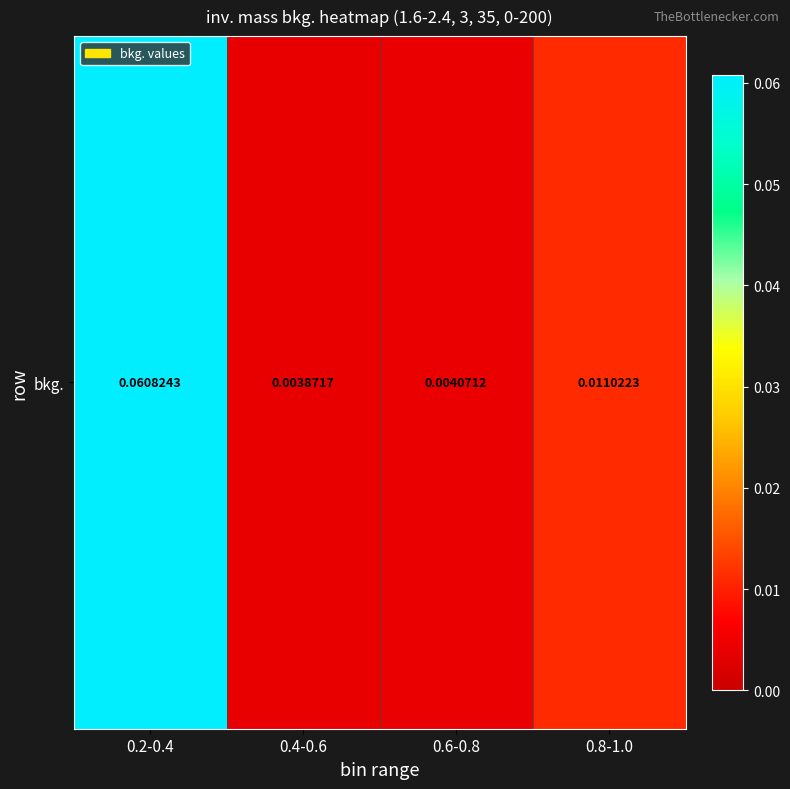

What is the change in value from 0.2-0.4 to 0.4-0.6?

-0.1